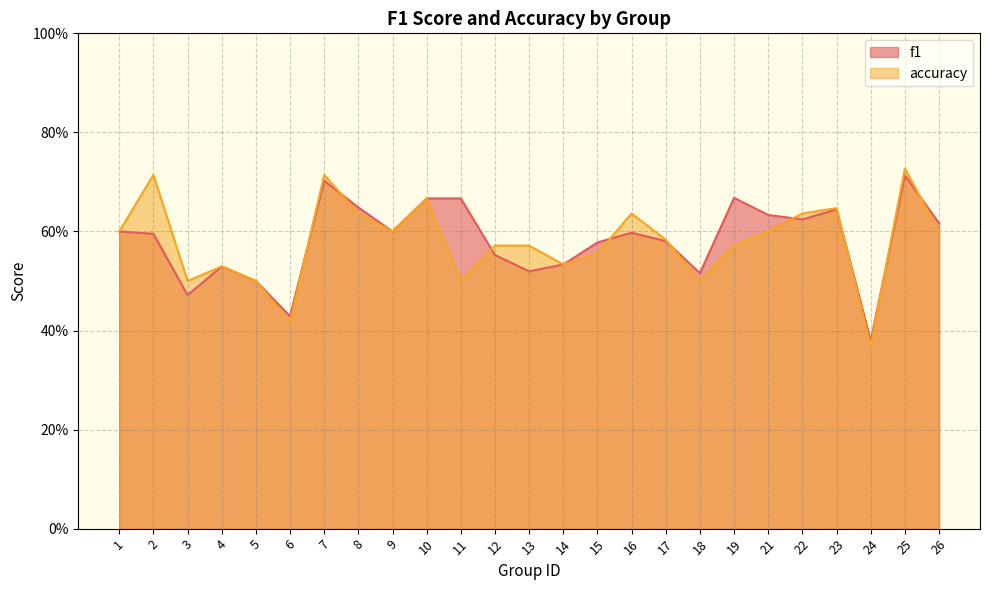

What is the sum of the f1 values at 4 and 19?

1.2